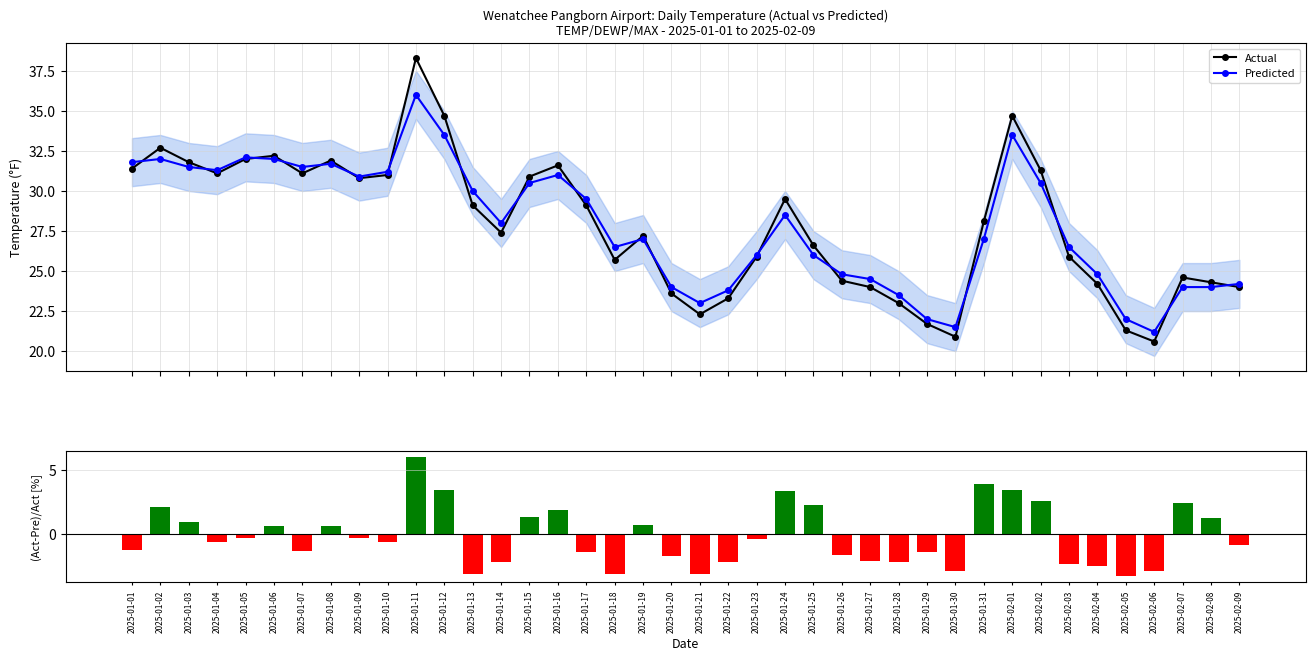

How many values in the Actual series are below 28?

20